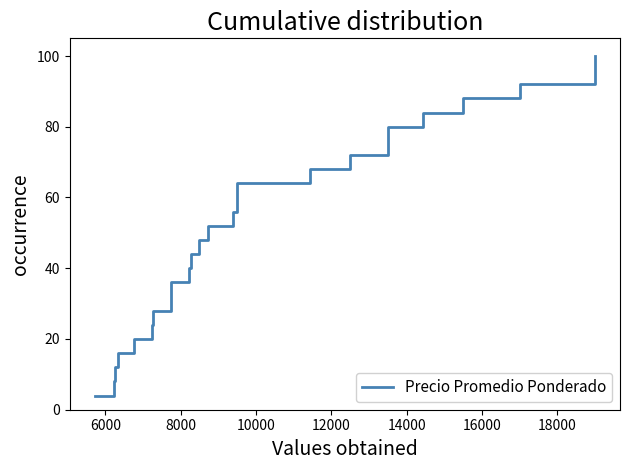

How many data points are less than 52?

12